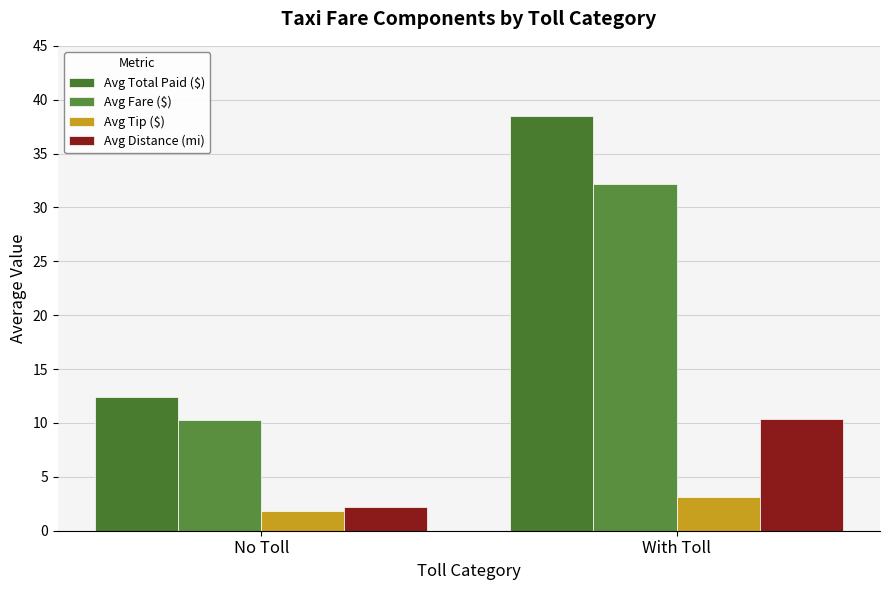

Which series has the largest total across all categories?

Avg Total Paid ($)